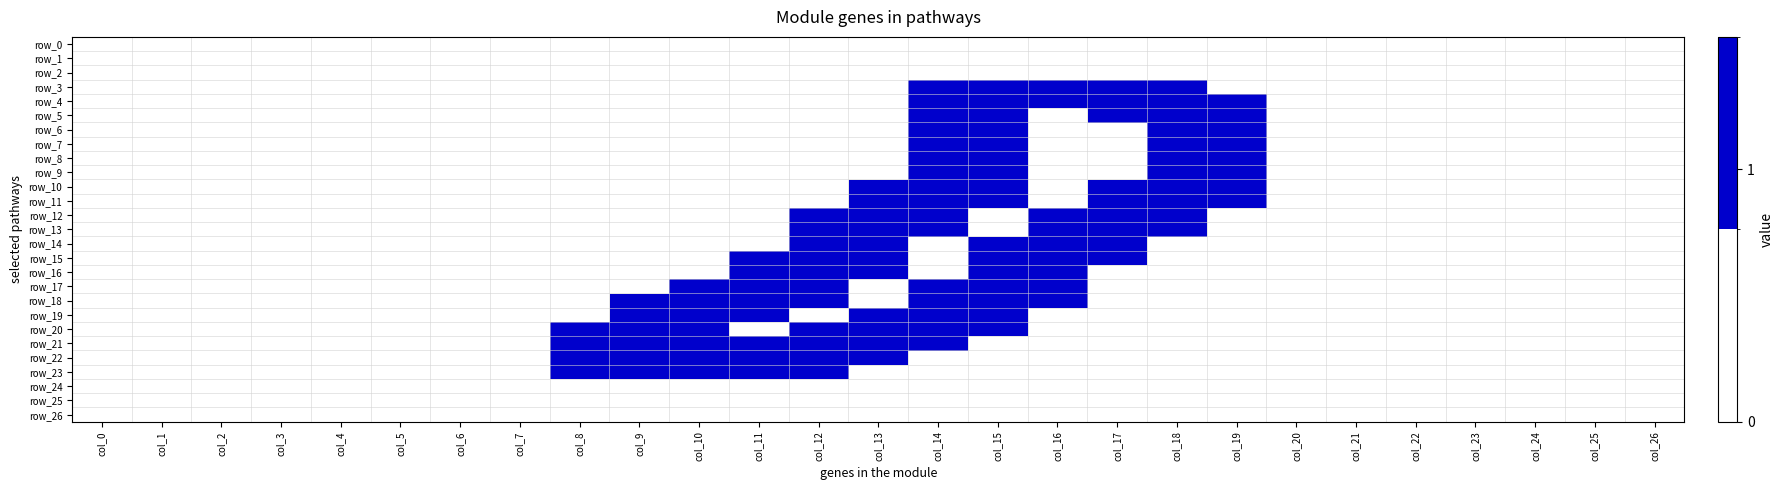

How many positive values does the row_22 series have?

6